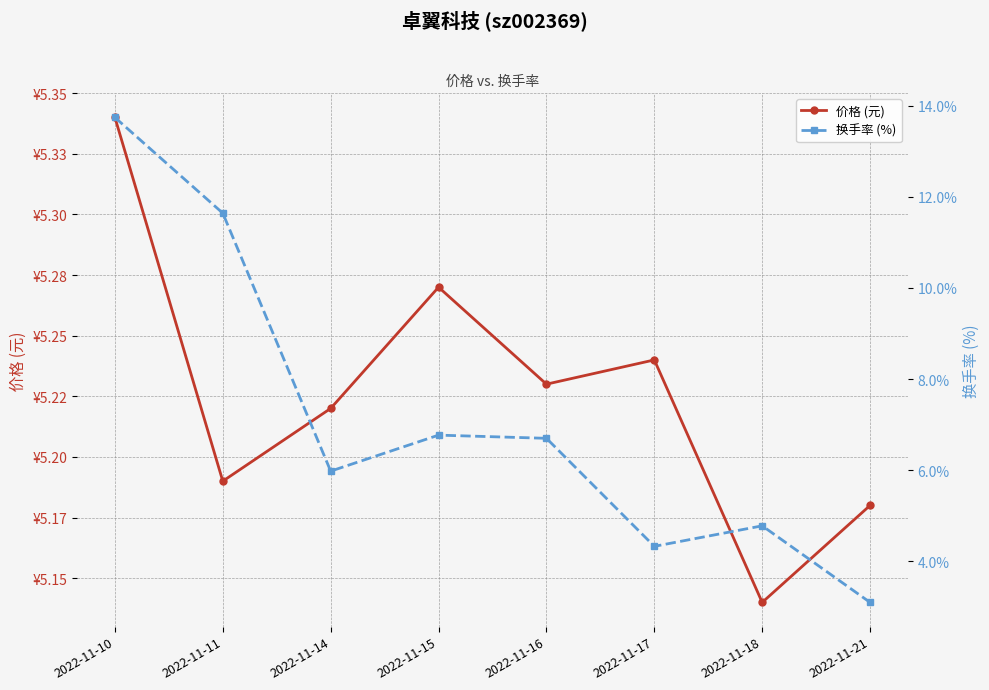

True or false: 价格 (元) has a value of 5.2 at 2022-11-14.

True